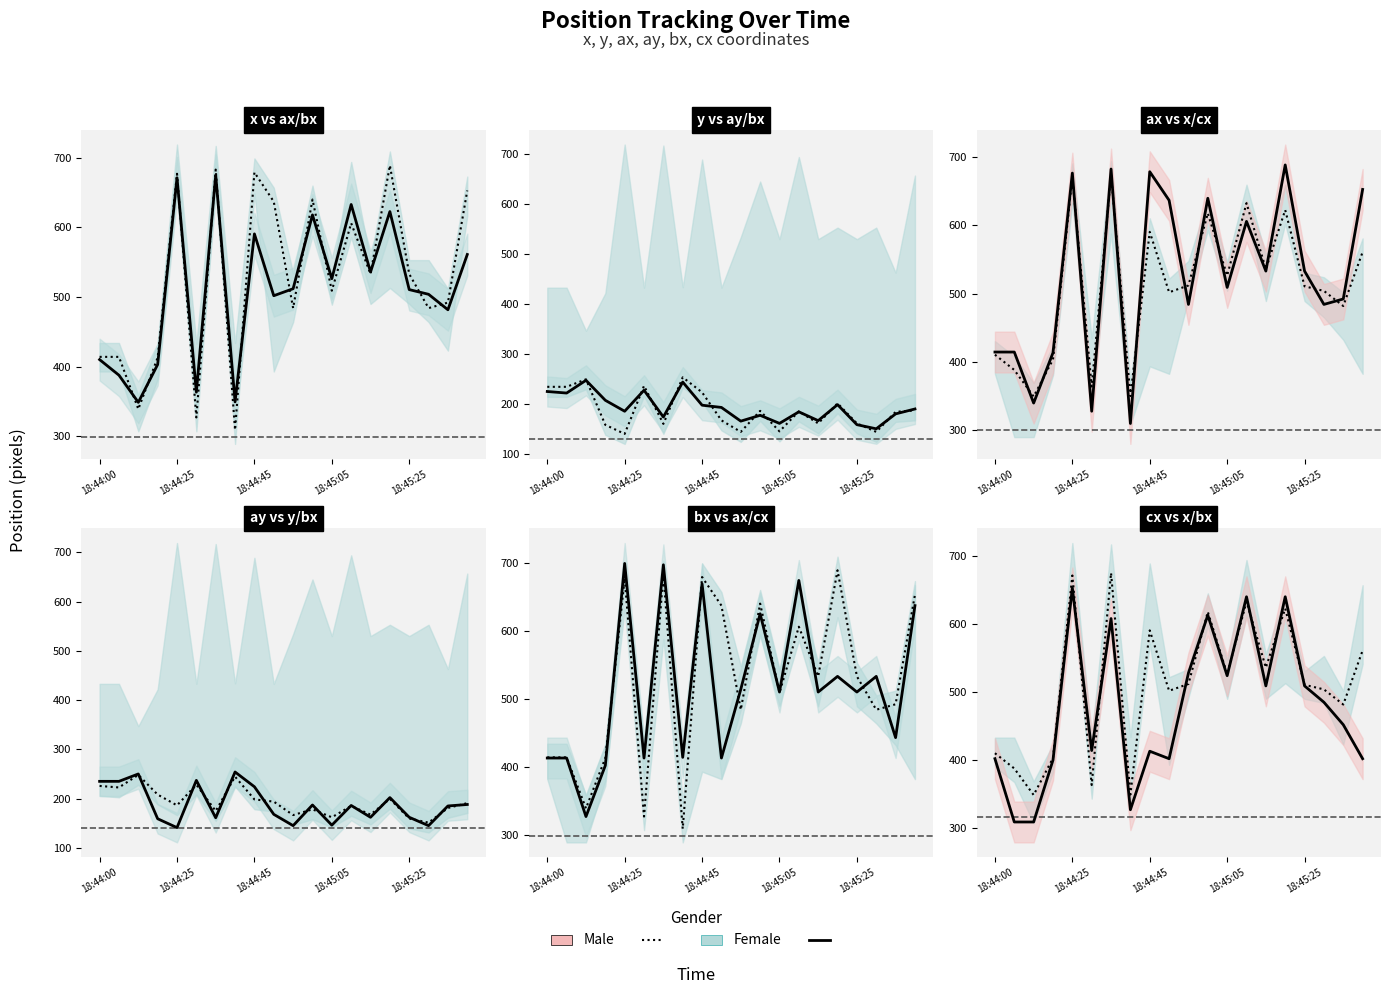

Where is Female nearest to the value 481?

17